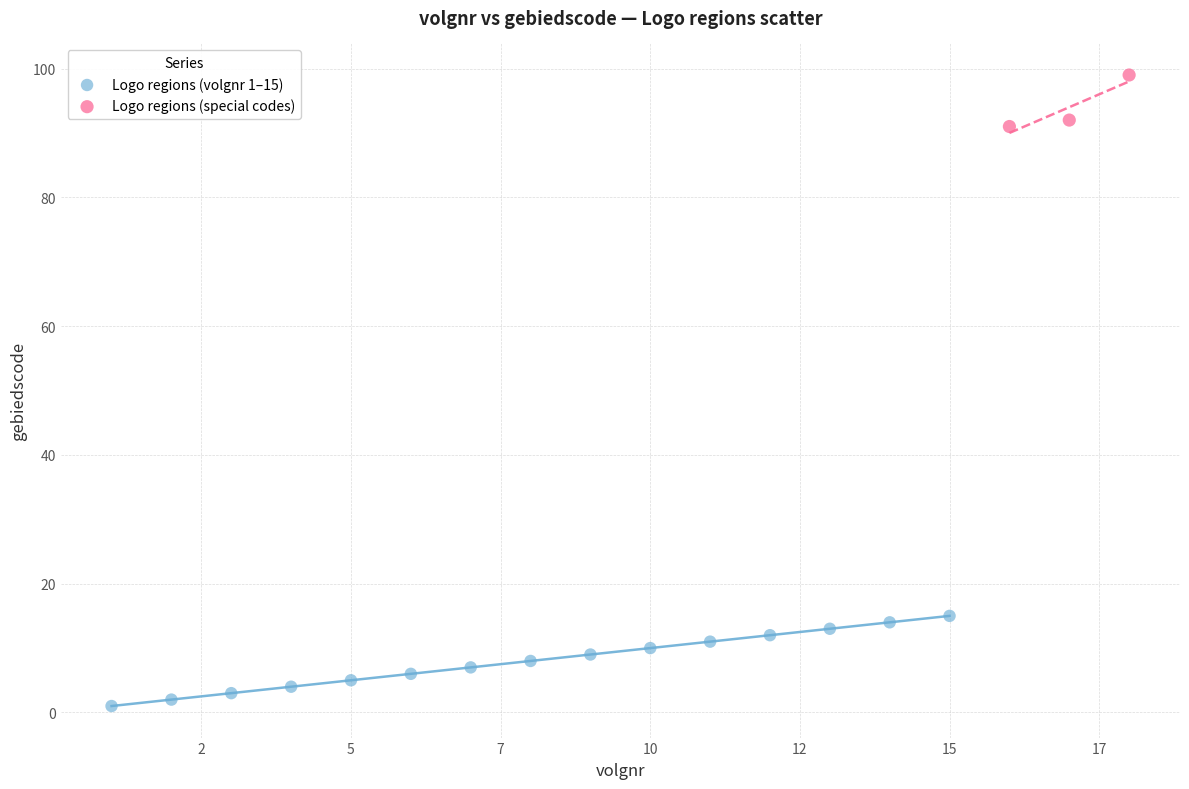

What are all the series names shown in the legend?

Logo regions (volgnr 1–15), Logo regions (special codes)